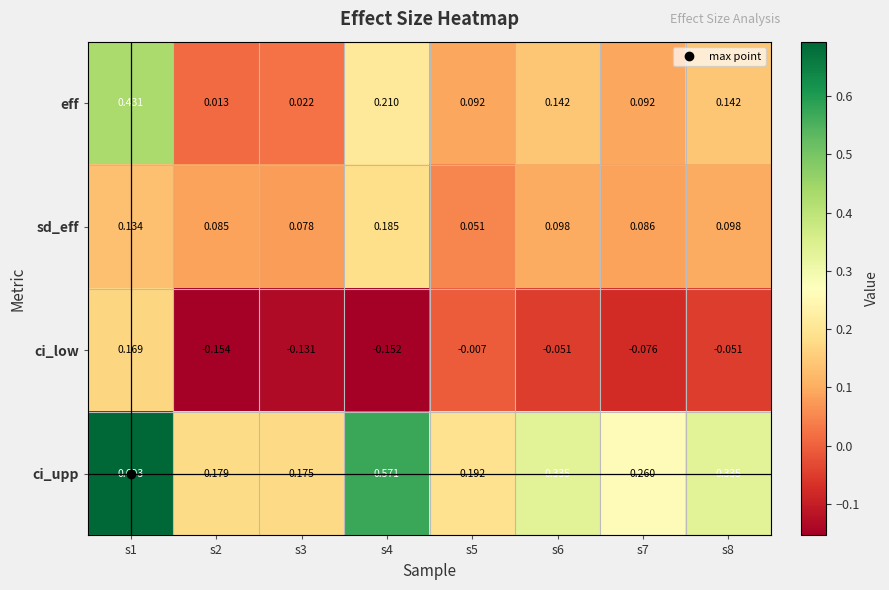

Between s4 and s5, which series saw the biggest shift?

ci_upp